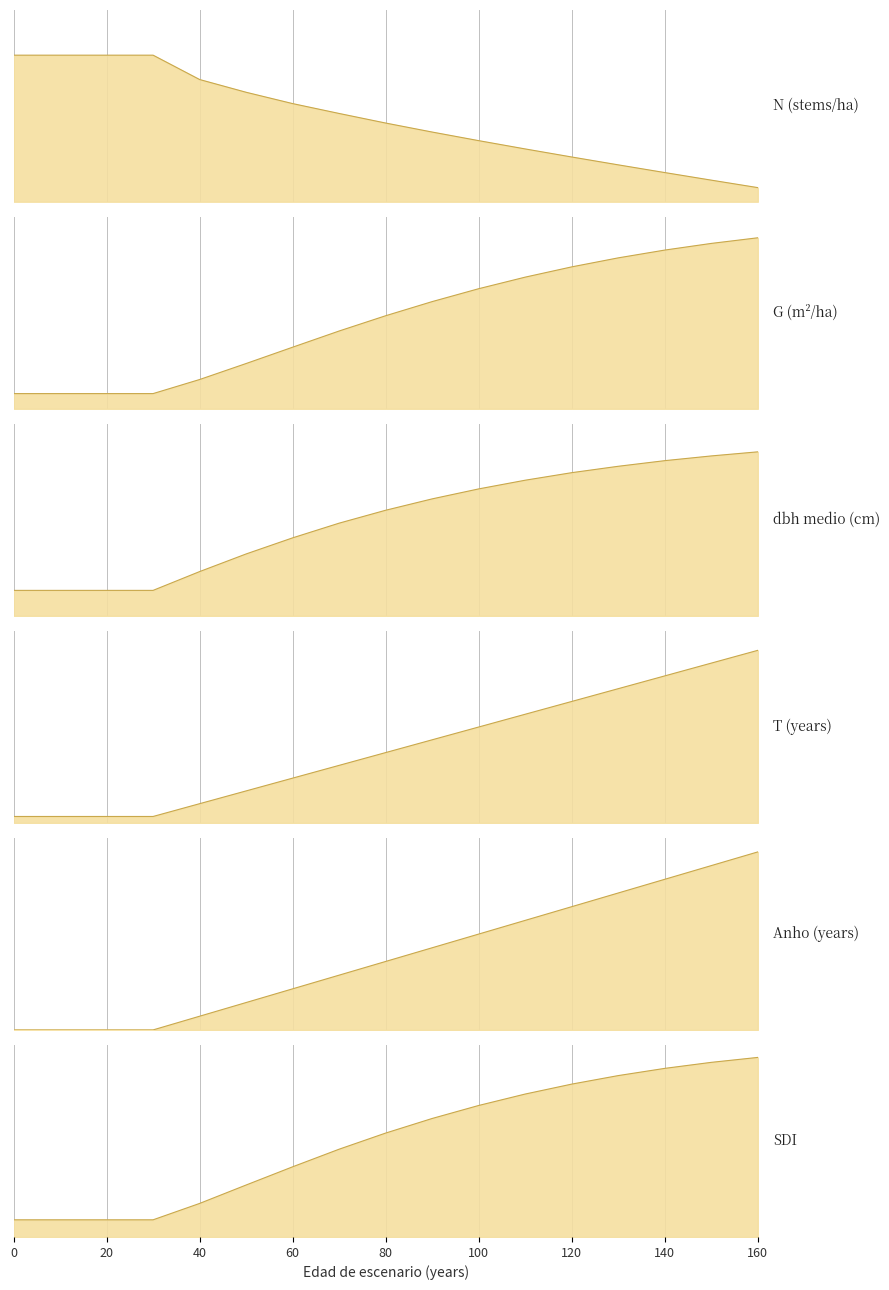

The value of G at 30 is 63.1. True or false?

False